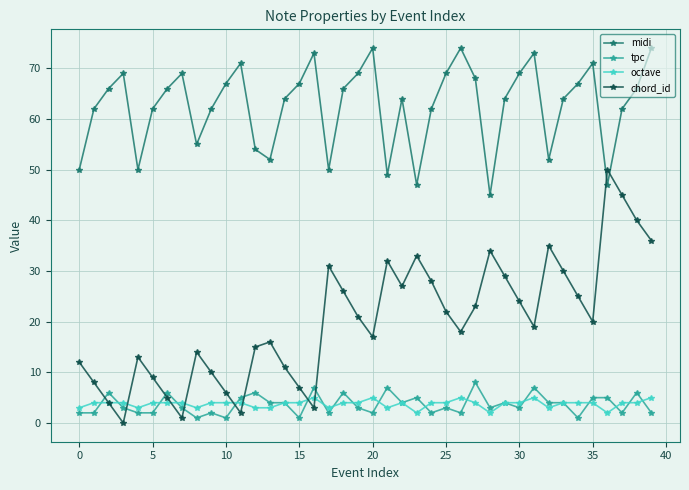

What is the value of the chord_id point at the 38th from the left?

45